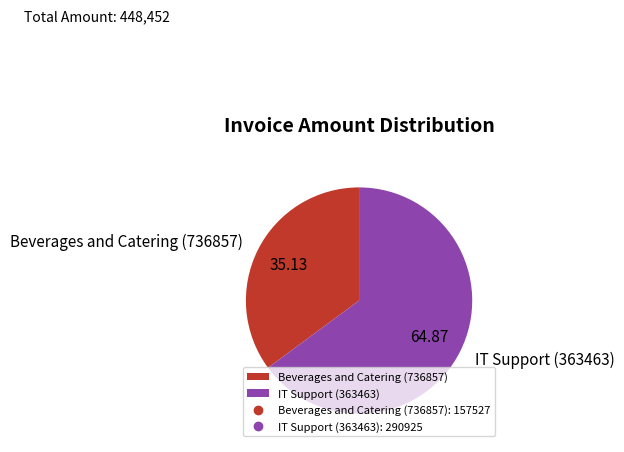

How many slices are in this pie chart?

2